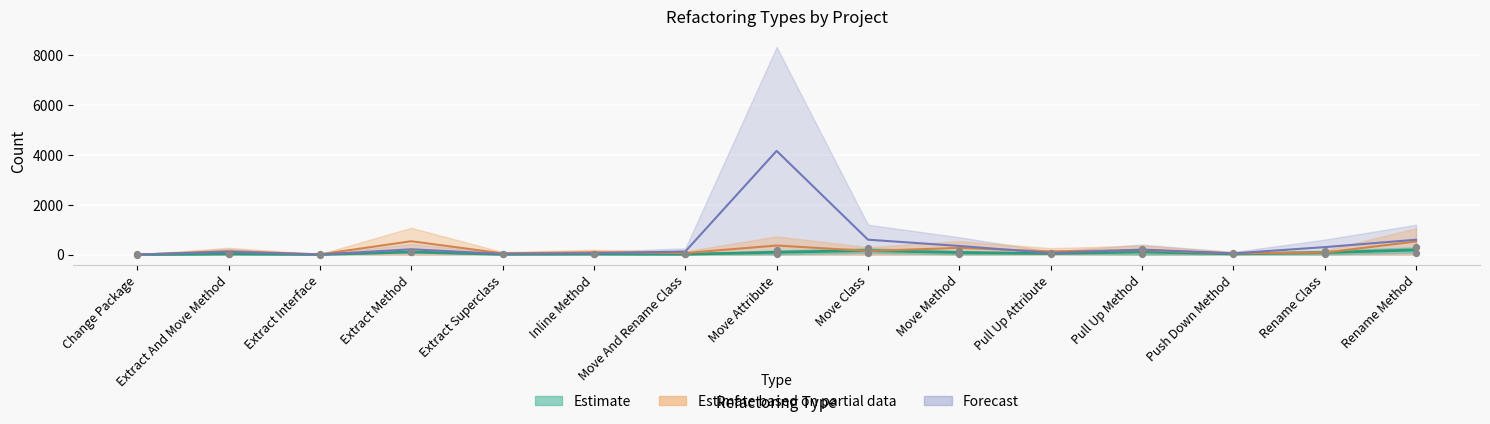

What is the total value across all series at Extract Interface?

39.0